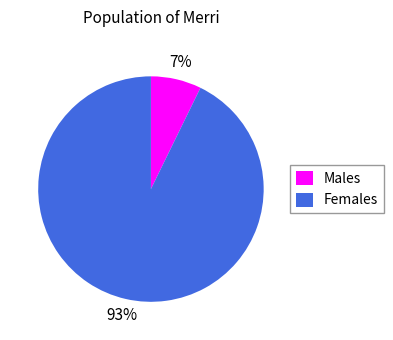

Which slice is the largest?

Females